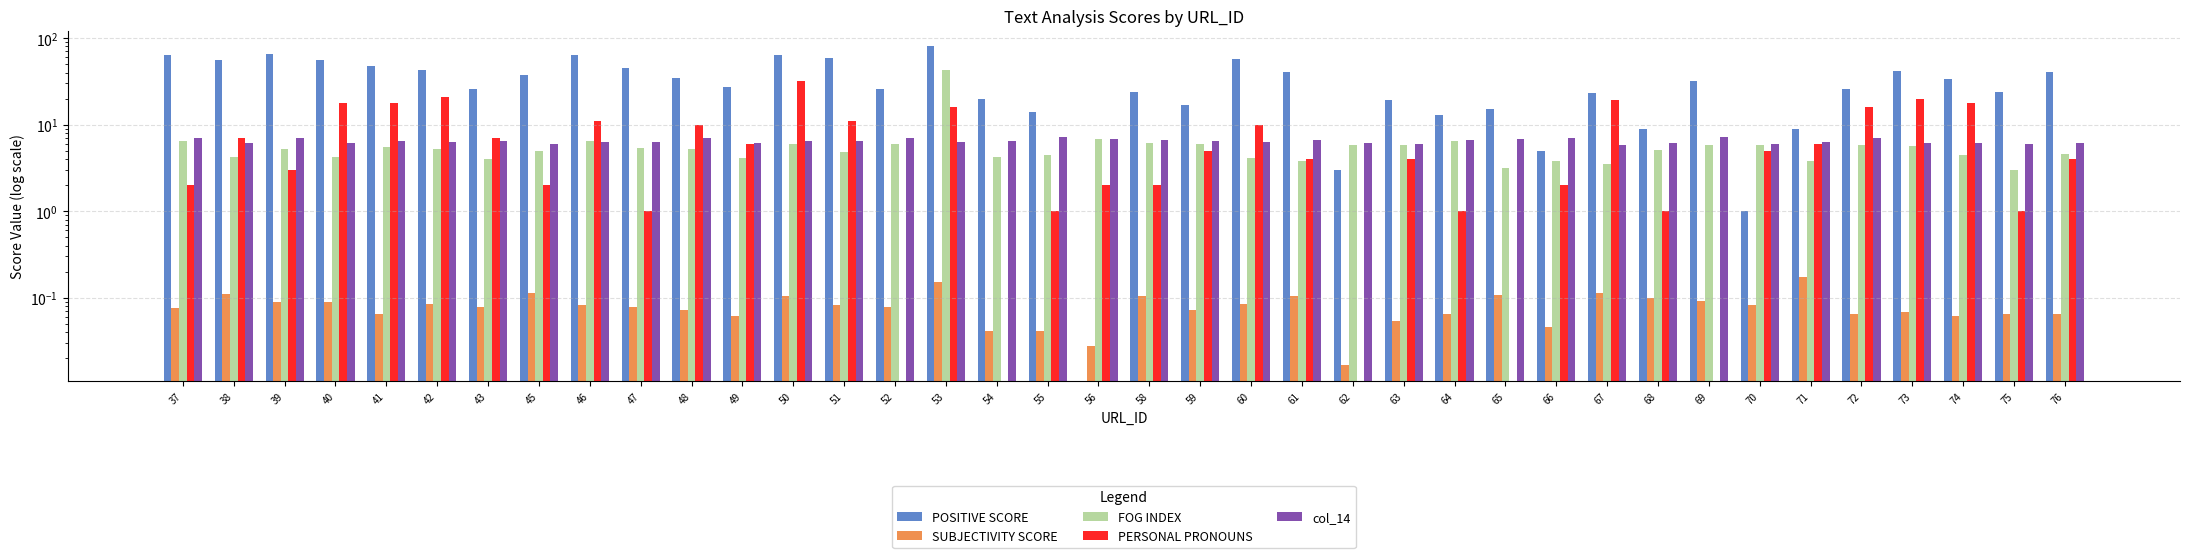

Is it true that SUBJECTIVITY SCORE equals 0.2 at 53?

False